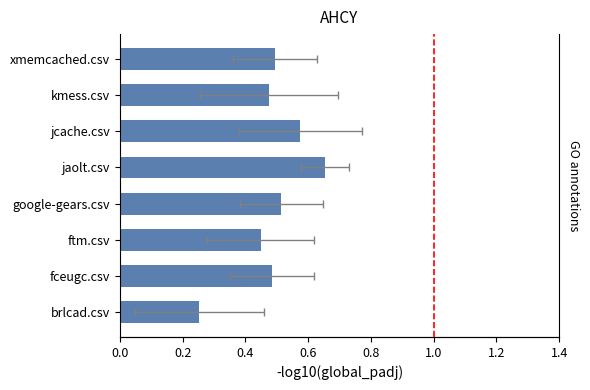

What is the sum of all values?

3.9